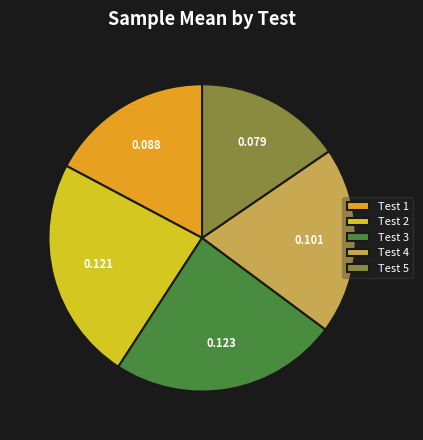

Is the sum of Test 1 and Test 4 greater than half?

No